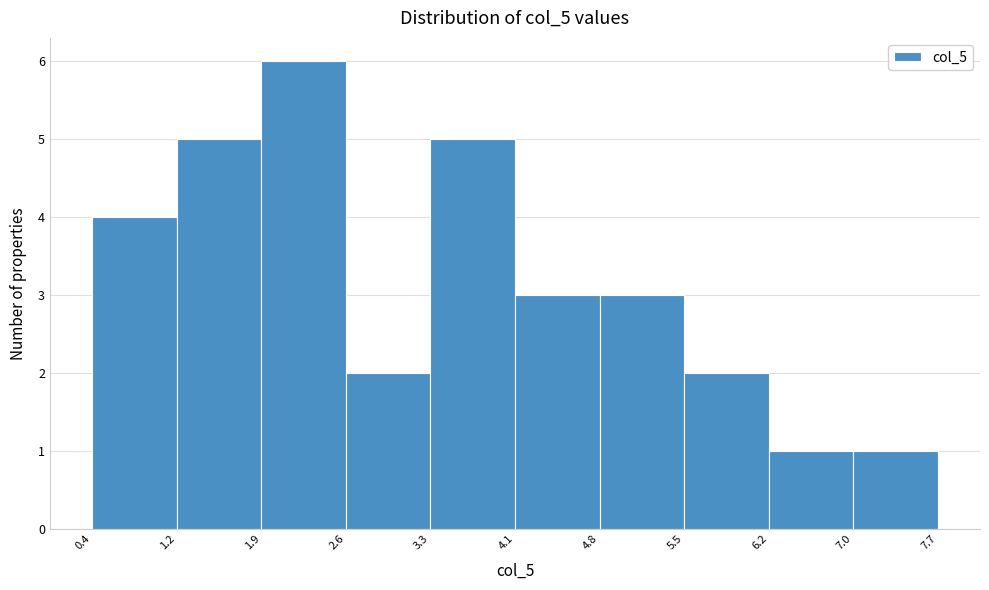

What is the height of the bar covering 6.2 to 7.0 on the x-axis? The values are not printed on the chart, so give them approximately, as read against the axis.

1